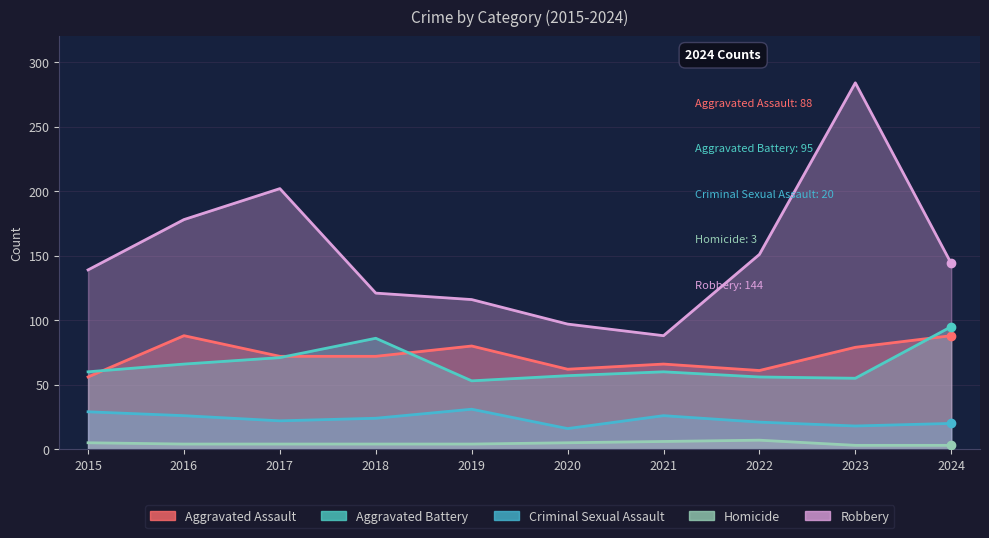

What are all the series names shown in the legend?

Aggravated Assault, Aggravated Battery, Criminal Sexual Assault, Homicide, Robbery